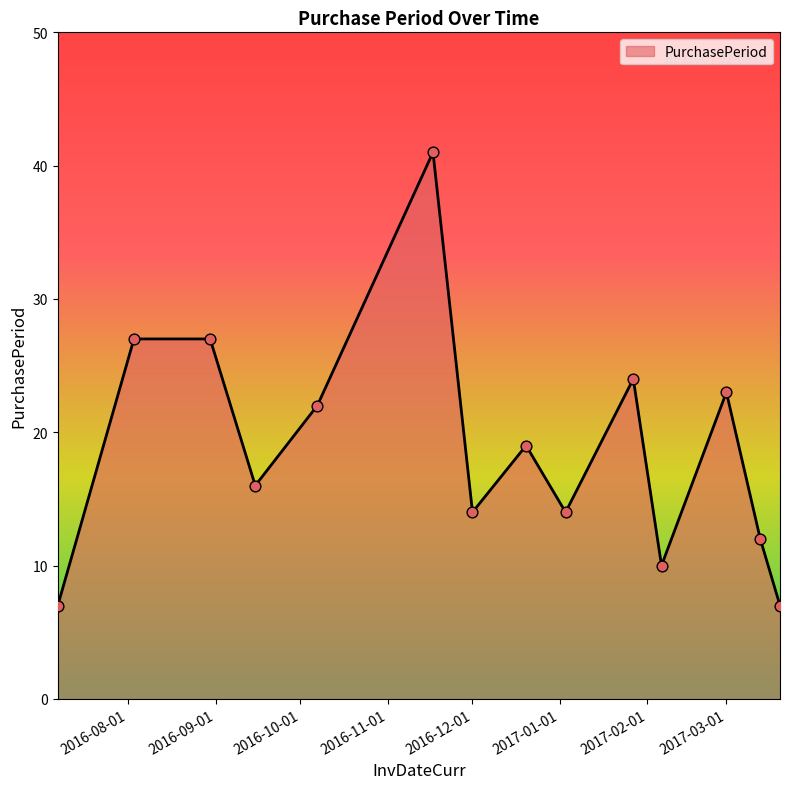

What is the difference between the maximum and minimum values?

34